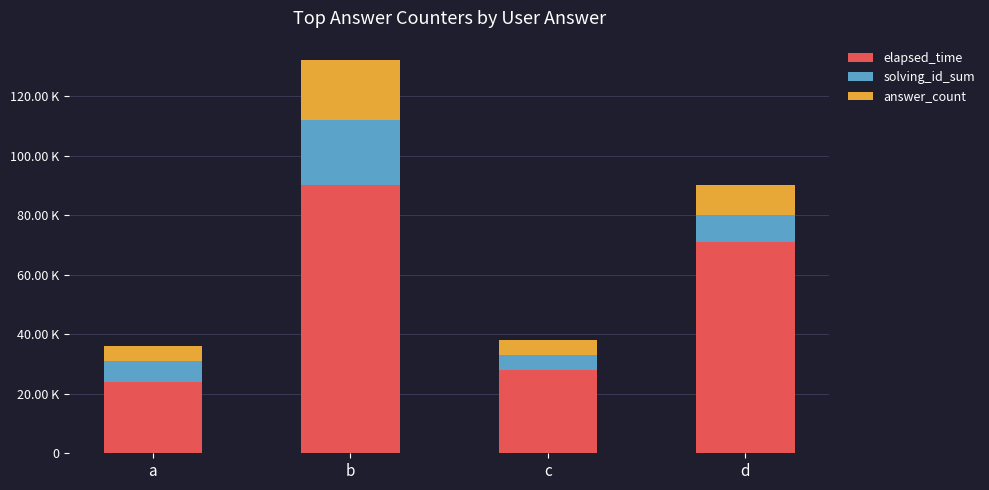

Are the bars grouped side by side (vs. stacked)?

No